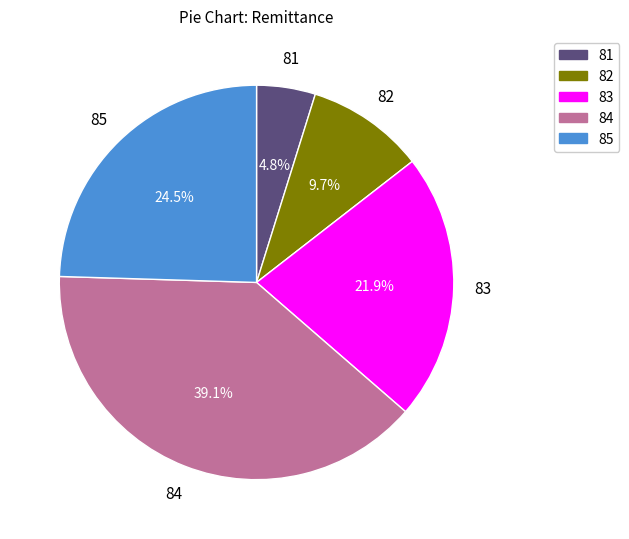

Rank the categories by value from lowest to highest.

81, 82, 83, 85, 84